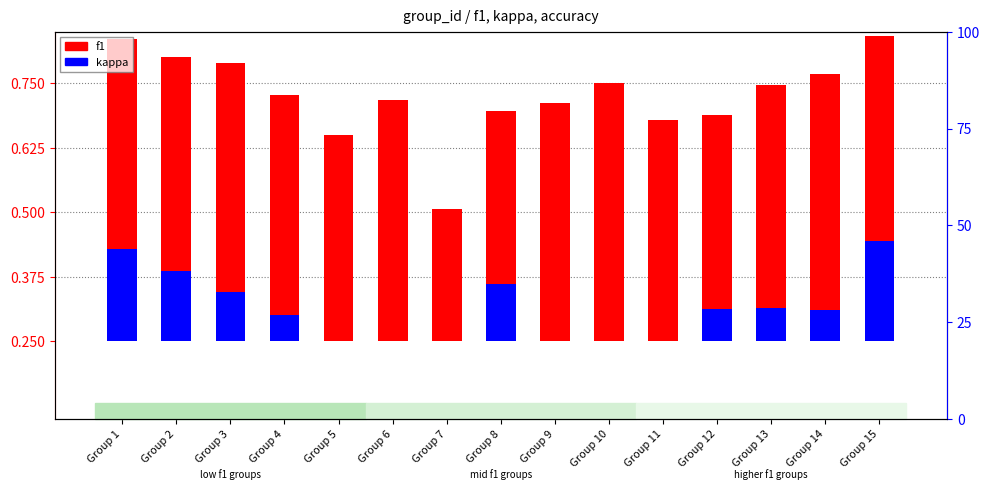

Rank the categories by kappa value from lowest to highest.

Group 5, Group 6, Group 7, Group 9, Group 10, Group 11, Group 4, Group 14, Group 12, Group 13, Group 3, Group 8, Group 2, Group 1, Group 15